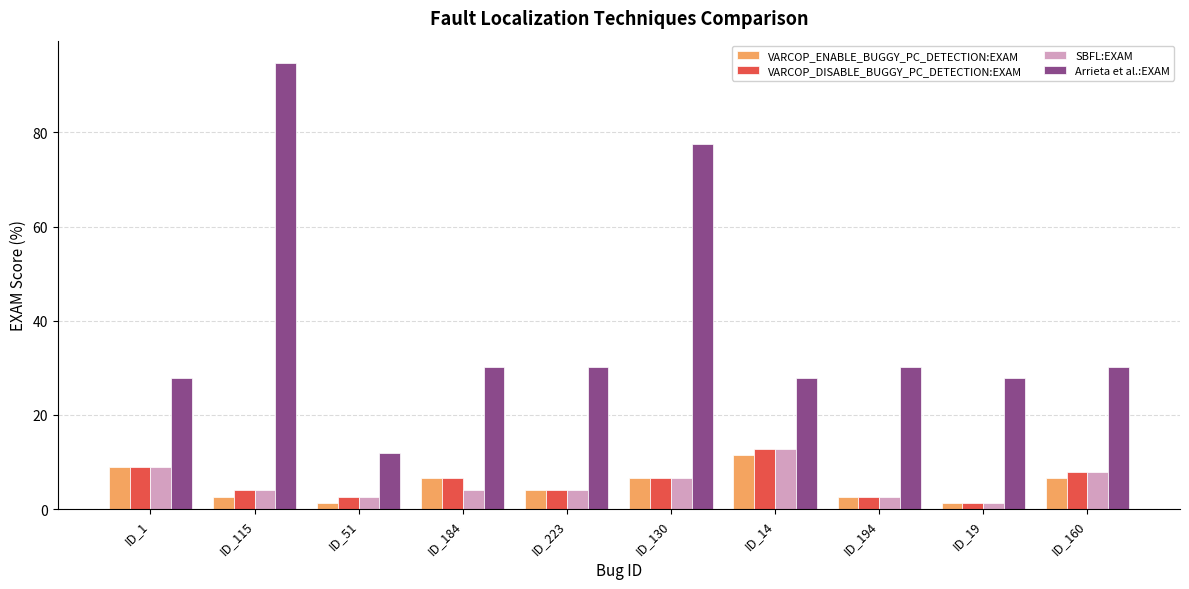

At which label does VARCOP_ENABLE_BUGGY_PC_DETECTION:EXAM first exceed 6?

ID_1